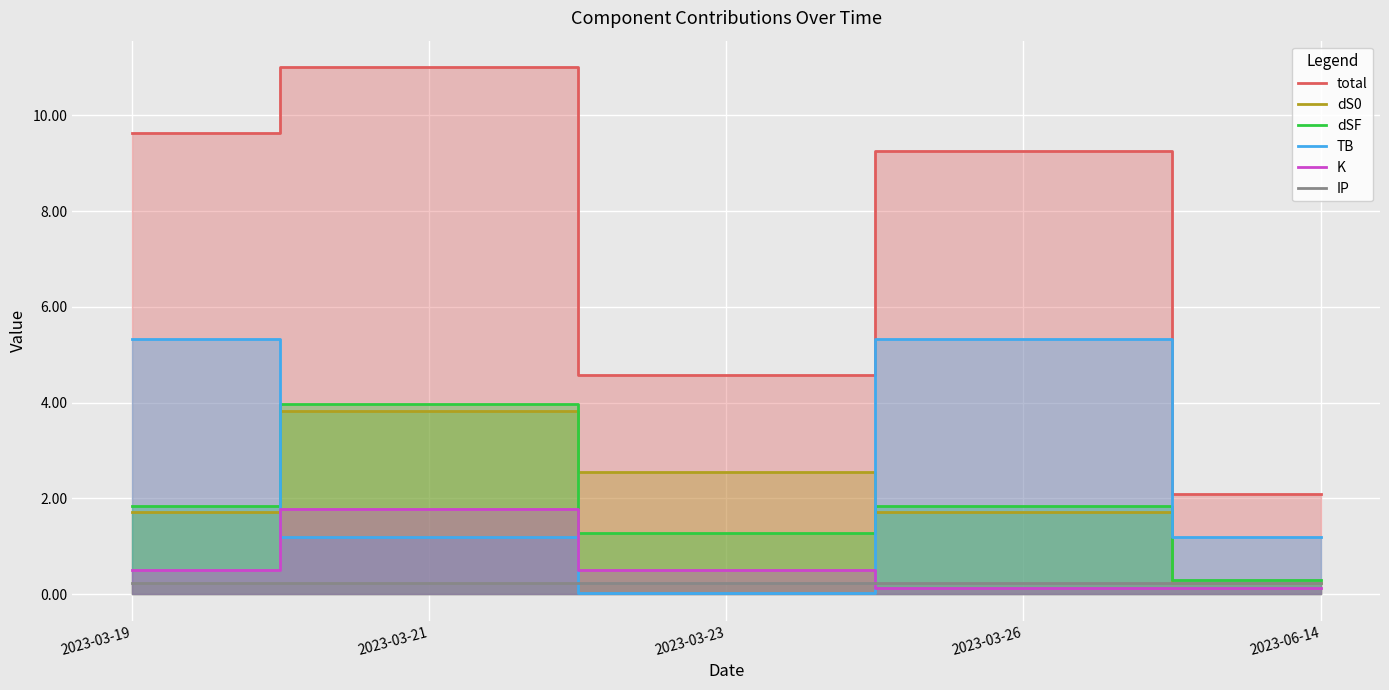

Which series ends up on top after the final intersection of TB and K?

TB